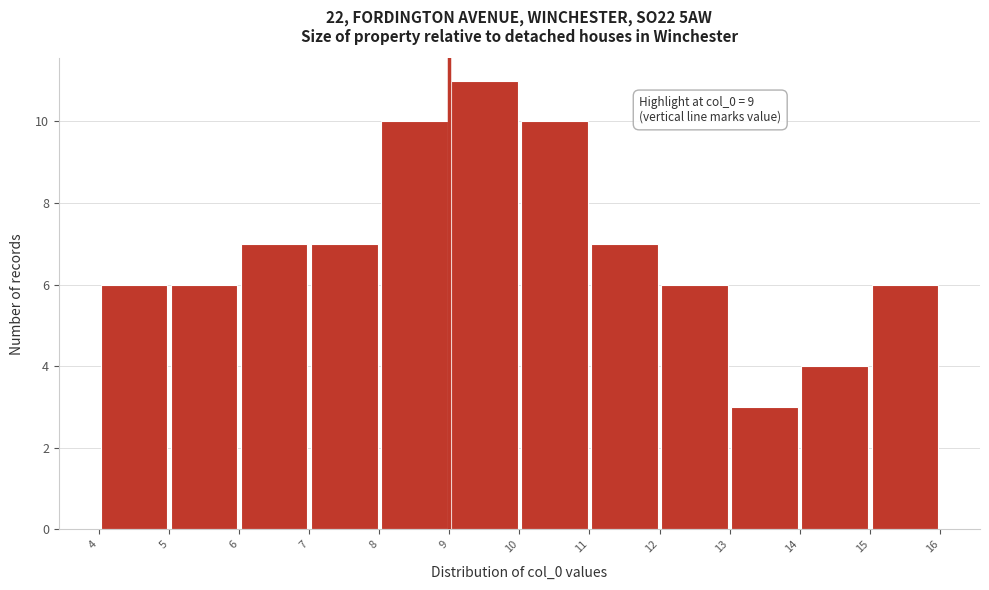

Over which range of the x-axis is the bar tallest?

9 to 10